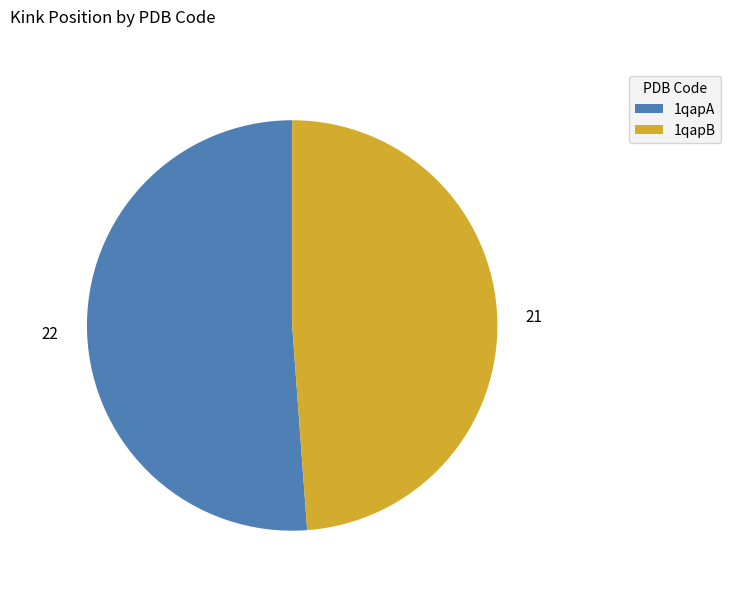

Is the sum of 1qapA and 1qapB greater than half?

Yes